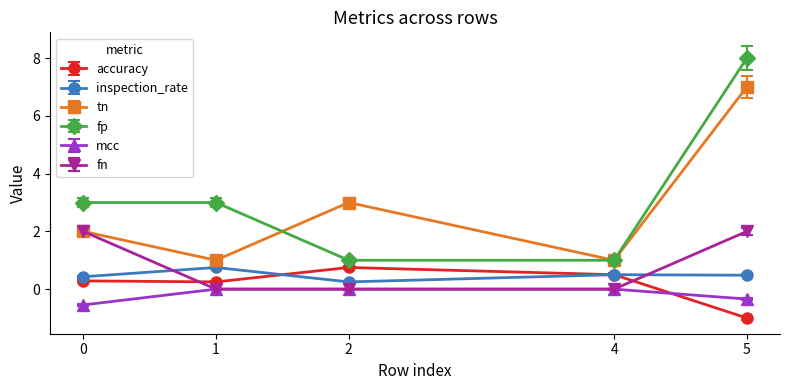

What value does the tn series have at 0?

2.0